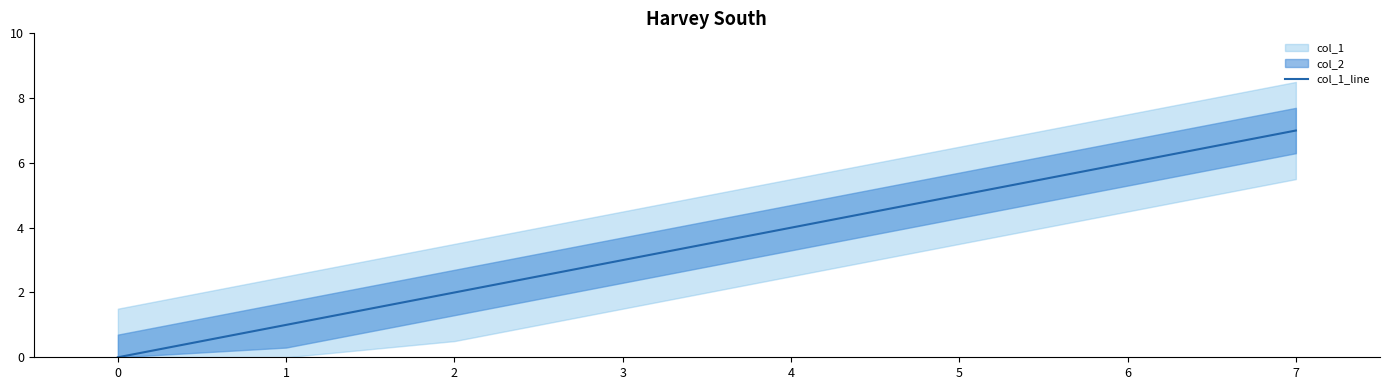

The value of col_1_line at 6 is 2. True or false?

False